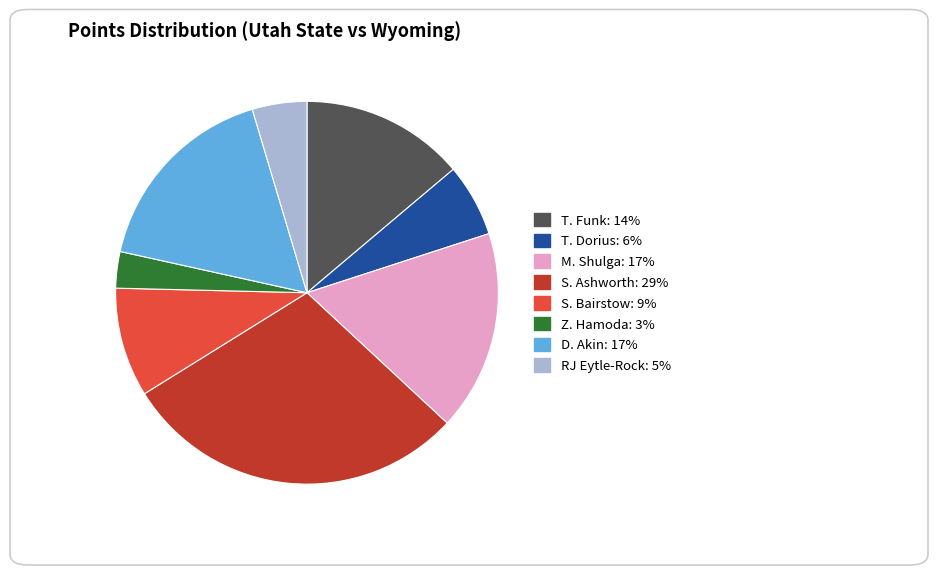

Does Z. Hamoda represent more than half of the total?

No